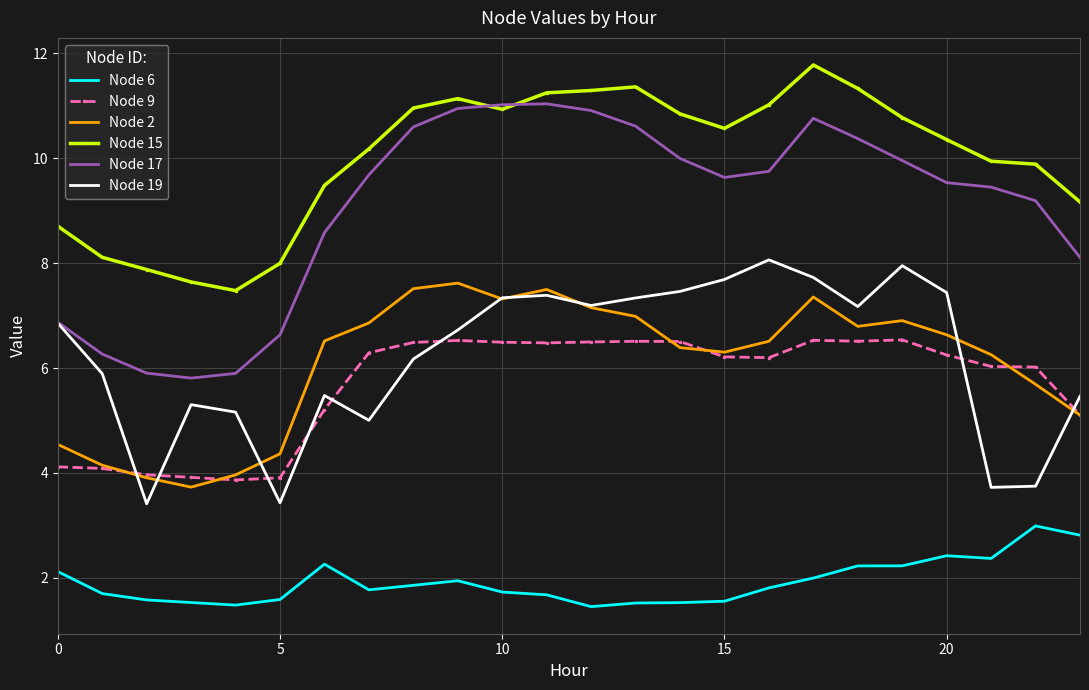

Which series has the largest total across all categories?

Node 15